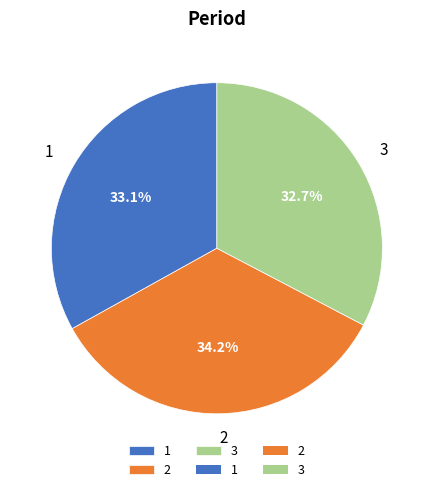

What is the total percentage of 3 and 1?

65.8%